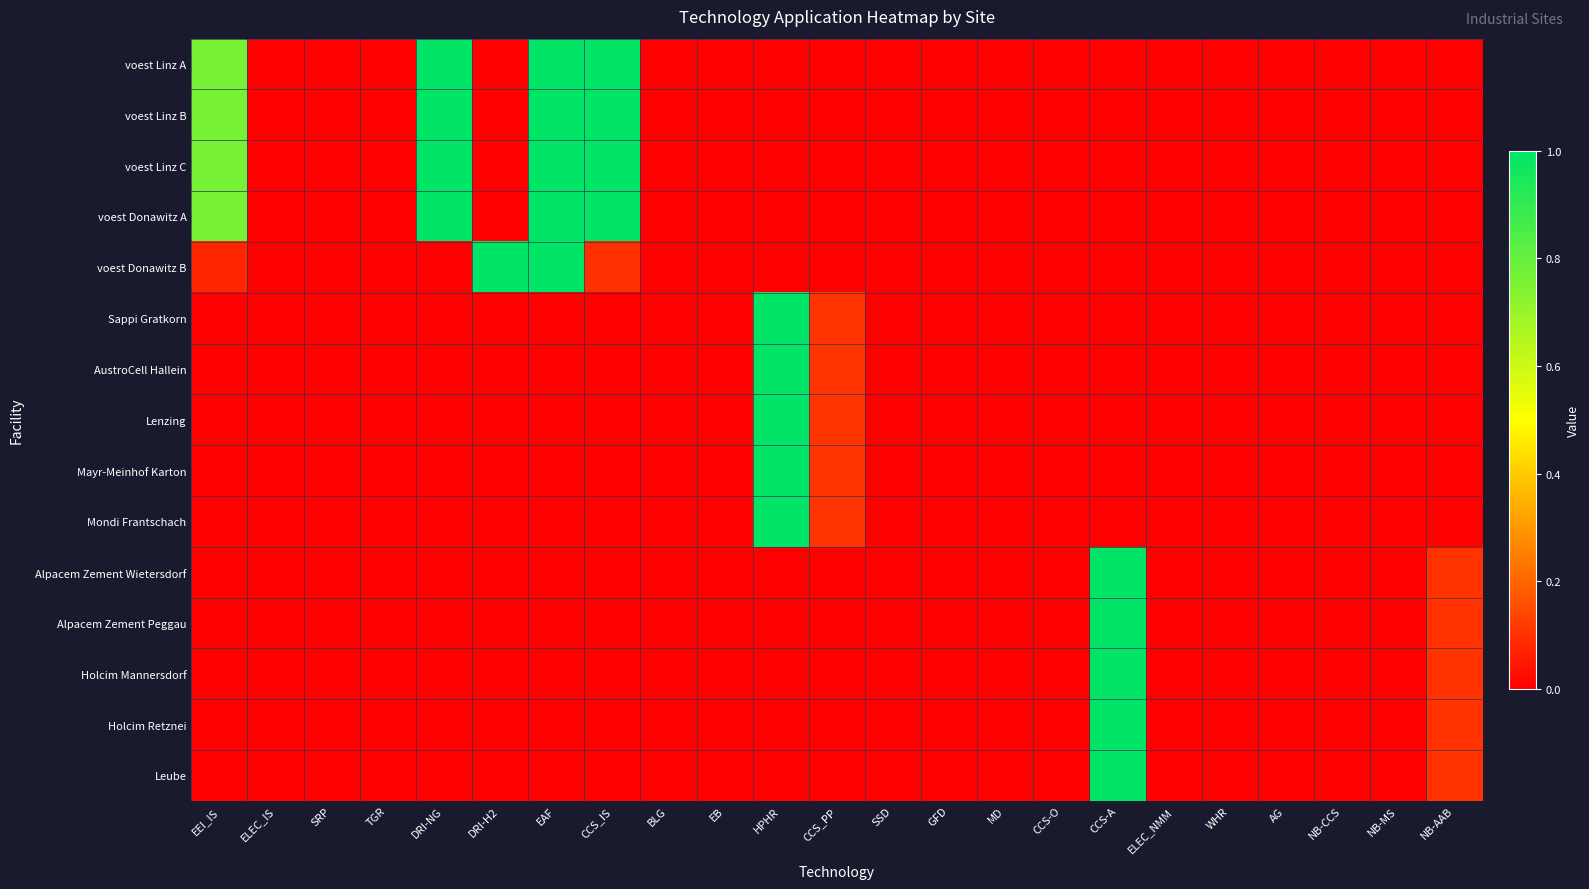

Reading left to right, extract all data points from this chart.

voest Linz A: EEI_IS=0.8	ELEC_IS=0.0	SRP=0.0	TGR=0.0	DRI-NG=1.0	DRI-H2=0.0	EAF=1.0	CCS_IS=1.0	BLG=0.0	EB=0.0	HPHR=0.0	CCS_PP=0.0	SSD=0.0	GFD=0.0	MD=0.0	CCS-O=0.0	CCS-A=0.0	ELEC_NMM=0.0	WHR=0.0	AG=0.0	NB-CCS=0.0	NB-MS=0.0	NB-AAB=0.0
voest Linz B: EEI_IS=0.8	ELEC_IS=0.0	SRP=0.0	TGR=0.0	DRI-NG=1.0	DRI-H2=0.0	EAF=1.0	CCS_IS=1.0	BLG=0.0	EB=0.0	HPHR=0.0	CCS_PP=0.0	SSD=0.0	GFD=0.0	MD=0.0	CCS-O=0.0	CCS-A=0.0	ELEC_NMM=0.0	WHR=0.0	AG=0.0	NB-CCS=0.0	NB-MS=0.0	NB-AAB=0.0
voest Linz C: EEI_IS=0.8	ELEC_IS=0.0	SRP=0.0	TGR=0.0	DRI-NG=1.0	DRI-H2=0.0	EAF=1.0	CCS_IS=1.0	BLG=0.0	EB=0.0	HPHR=0.0	CCS_PP=0.0	SSD=0.0	GFD=0.0	MD=0.0	CCS-O=0.0	CCS-A=0.0	ELEC_NMM=0.0	WHR=0.0	AG=0.0	NB-CCS=0.0	NB-MS=0.0	NB-AAB=0.0
voest Donawitz A: EEI_IS=0.8	ELEC_IS=0.0	SRP=0.0	TGR=0.0	DRI-NG=1.0	DRI-H2=0.0	EAF=1.0	CCS_IS=1.0	BLG=0.0	EB=0.0	HPHR=0.0	CCS_PP=0.0	SSD=0.0	GFD=0.0	MD=0.0	CCS-O=0.0	CCS-A=0.0	ELEC_NMM=0.0	WHR=0.0	AG=0.0	NB-CCS=0.0	NB-MS=0.0	NB-AAB=0.0
voest Donawitz B: EEI_IS=0.1	ELEC_IS=0.0	SRP=0.0	TGR=0.0	DRI-NG=0.0	DRI-H2=1.0	EAF=1.0	CCS_IS=0.1	BLG=0.0	EB=0.0	HPHR=0.0	CCS_PP=0.0	SSD=0.0	GFD=0.0	MD=0.0	CCS-O=0.0	CCS-A=0.0	ELEC_NMM=0.0	WHR=0.0	AG=0.0	NB-CCS=0.0	NB-MS=0.0	NB-AAB=0.0
Sappi Gratkorn: EEI_IS=0.0	ELEC_IS=0.0	SRP=0.0	TGR=0.0	DRI-NG=0.0	DRI-H2=0.0	EAF=0.0	CCS_IS=0.0	BLG=0.0	EB=0.0	HPHR=1.0	CCS_PP=0.1	SSD=0.0	GFD=0.0	MD=0.0	CCS-O=0.0	CCS-A=0.0	ELEC_NMM=0.0	WHR=0.0	AG=0.0	NB-CCS=0.0	NB-MS=0.0	NB-AAB=0.0
AustroCell Hallein: EEI_IS=0.0	ELEC_IS=0.0	SRP=0.0	TGR=0.0	DRI-NG=0.0	DRI-H2=0.0	EAF=0.0	CCS_IS=0.0	BLG=0.0	EB=0.0	HPHR=1.0	CCS_PP=0.1	SSD=0.0	GFD=0.0	MD=0.0	CCS-O=0.0	CCS-A=0.0	ELEC_NMM=0.0	WHR=0.0	AG=0.0	NB-CCS=0.0	NB-MS=0.0	NB-AAB=0.0
Lenzing: EEI_IS=0.0	ELEC_IS=0.0	SRP=0.0	TGR=0.0	DRI-NG=0.0	DRI-H2=0.0	EAF=0.0	CCS_IS=0.0	BLG=0.0	EB=0.0	HPHR=1.0	CCS_PP=0.1	SSD=0.0	GFD=0.0	MD=0.0	CCS-O=0.0	CCS-A=0.0	ELEC_NMM=0.0	WHR=0.0	AG=0.0	NB-CCS=0.0	NB-MS=0.0	NB-AAB=0.0
Mayr-Meinhof Karton: EEI_IS=0.0	ELEC_IS=0.0	SRP=0.0	TGR=0.0	DRI-NG=0.0	DRI-H2=0.0	EAF=0.0	CCS_IS=0.0	BLG=0.0	EB=0.0	HPHR=1.0	CCS_PP=0.1	SSD=0.0	GFD=0.0	MD=0.0	CCS-O=0.0	CCS-A=0.0	ELEC_NMM=0.0	WHR=0.0	AG=0.0	NB-CCS=0.0	NB-MS=0.0	NB-AAB=0.0
Mondi Frantschach: EEI_IS=0.0	ELEC_IS=0.0	SRP=0.0	TGR=0.0	DRI-NG=0.0	DRI-H2=0.0	EAF=0.0	CCS_IS=0.0	BLG=0.0	EB=0.0	HPHR=1.0	CCS_PP=0.1	SSD=0.0	GFD=0.0	MD=0.0	CCS-O=0.0	CCS-A=0.0	ELEC_NMM=0.0	WHR=0.0	AG=0.0	NB-CCS=0.0	NB-MS=0.0	NB-AAB=0.0
Alpacem Zement Wietersdorf: EEI_IS=0.0	ELEC_IS=0.0	SRP=0.0	TGR=0.0	DRI-NG=0.0	DRI-H2=0.0	EAF=0.0	CCS_IS=0.0	BLG=0.0	EB=0.0	HPHR=0.0	CCS_PP=0.0	SSD=0.0	GFD=0.0	MD=0.0	CCS-O=0.0	CCS-A=1.0	ELEC_NMM=0.0	WHR=0.0	AG=0.0	NB-CCS=0.0	NB-MS=0.0	NB-AAB=0.1
Alpacem Zement Peggau: EEI_IS=0.0	ELEC_IS=0.0	SRP=0.0	TGR=0.0	DRI-NG=0.0	DRI-H2=0.0	EAF=0.0	CCS_IS=0.0	BLG=0.0	EB=0.0	HPHR=0.0	CCS_PP=0.0	SSD=0.0	GFD=0.0	MD=0.0	CCS-O=0.0	CCS-A=1.0	ELEC_NMM=0.0	WHR=0.0	AG=0.0	NB-CCS=0.0	NB-MS=0.0	NB-AAB=0.1
Holcim Mannersdorf: EEI_IS=0.0	ELEC_IS=0.0	SRP=0.0	TGR=0.0	DRI-NG=0.0	DRI-H2=0.0	EAF=0.0	CCS_IS=0.0	BLG=0.0	EB=0.0	HPHR=0.0	CCS_PP=0.0	SSD=0.0	GFD=0.0	MD=0.0	CCS-O=0.0	CCS-A=1.0	ELEC_NMM=0.0	WHR=0.0	AG=0.0	NB-CCS=0.0	NB-MS=0.0	NB-AAB=0.1
Holcim Retznei: EEI_IS=0.0	ELEC_IS=0.0	SRP=0.0	TGR=0.0	DRI-NG=0.0	DRI-H2=0.0	EAF=0.0	CCS_IS=0.0	BLG=0.0	EB=0.0	HPHR=0.0	CCS_PP=0.0	SSD=0.0	GFD=0.0	MD=0.0	CCS-O=0.0	CCS-A=1.0	ELEC_NMM=0.0	WHR=0.0	AG=0.0	NB-CCS=0.0	NB-MS=0.0	NB-AAB=0.1
Leube: EEI_IS=0.0	ELEC_IS=0.0	SRP=0.0	TGR=0.0	DRI-NG=0.0	DRI-H2=0.0	EAF=0.0	CCS_IS=0.0	BLG=0.0	EB=0.0	HPHR=0.0	CCS_PP=0.0	SSD=0.0	GFD=0.0	MD=0.0	CCS-O=0.0	CCS-A=1.0	ELEC_NMM=0.0	WHR=0.0	AG=0.0	NB-CCS=0.0	NB-MS=0.0	NB-AAB=0.1